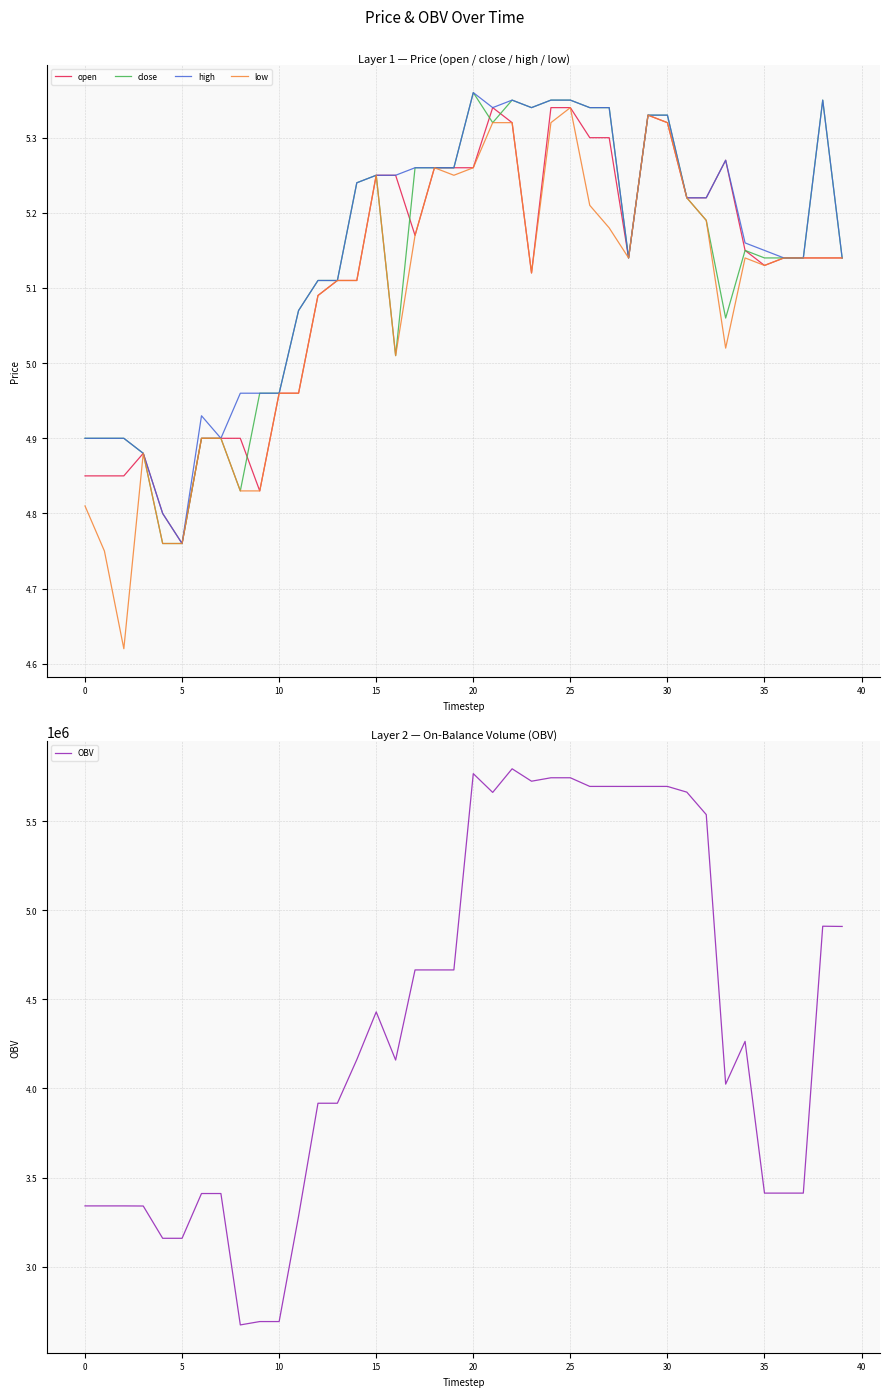

How many interior local peaks does the OBV series have?

5